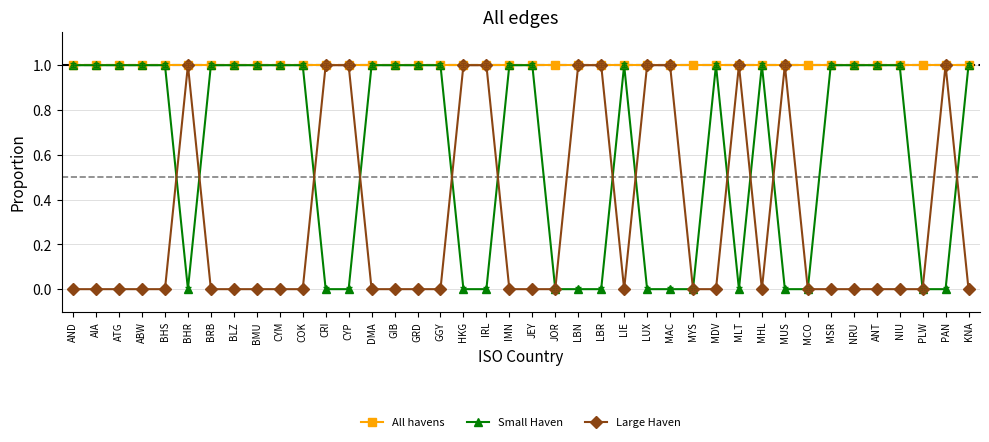

At which category does the chart reach its peak across all series?

AND